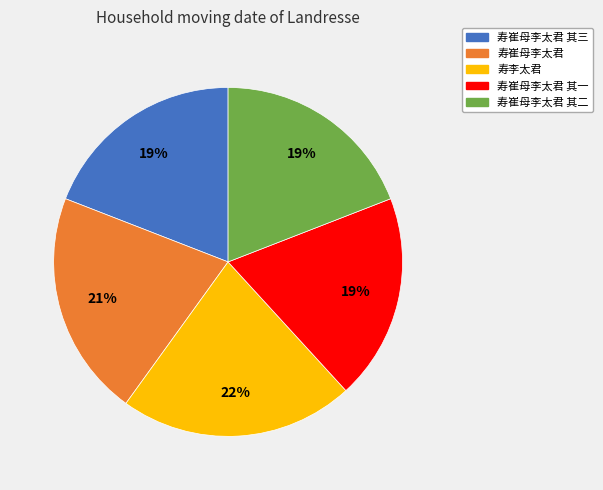

Is there any slice that represents more than half of the pie?

No